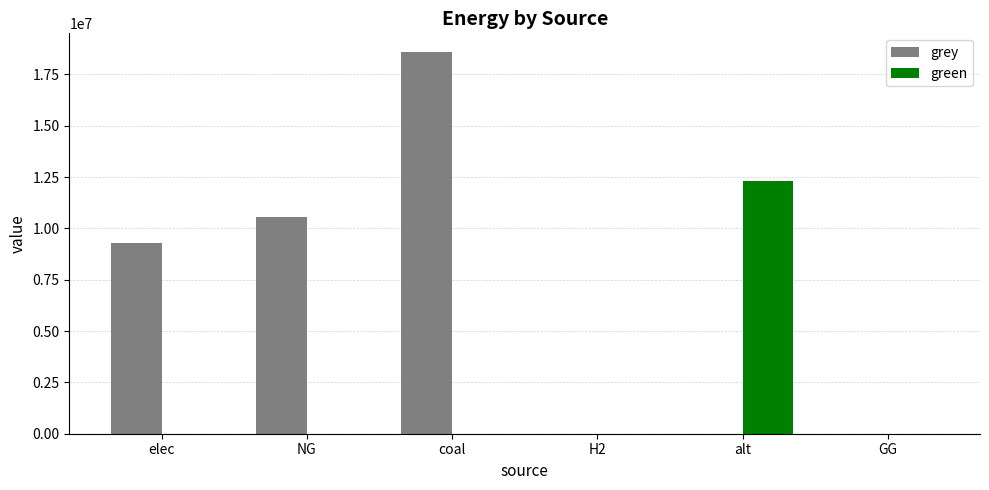

What is the average value of the grey series?

6404989.5